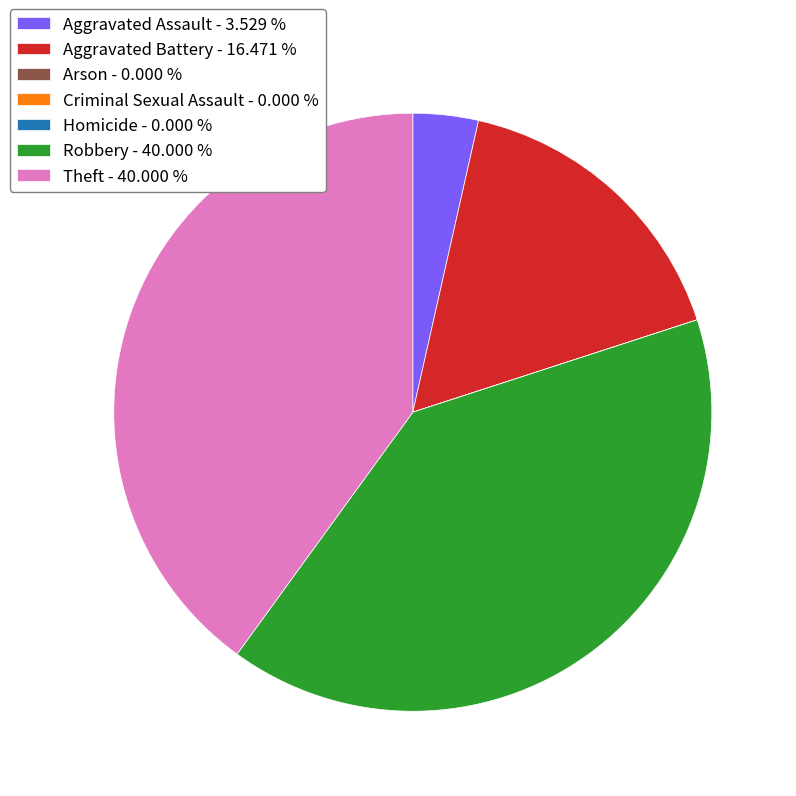

Is there a majority slice in this chart?

No